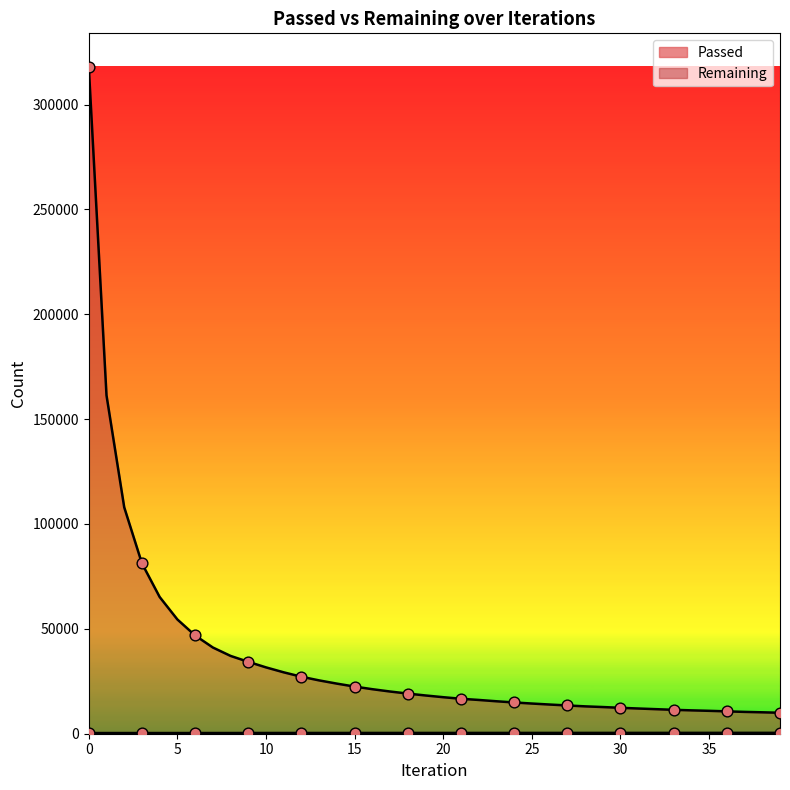

What are all the series names shown in the legend?

Passed, Remaining